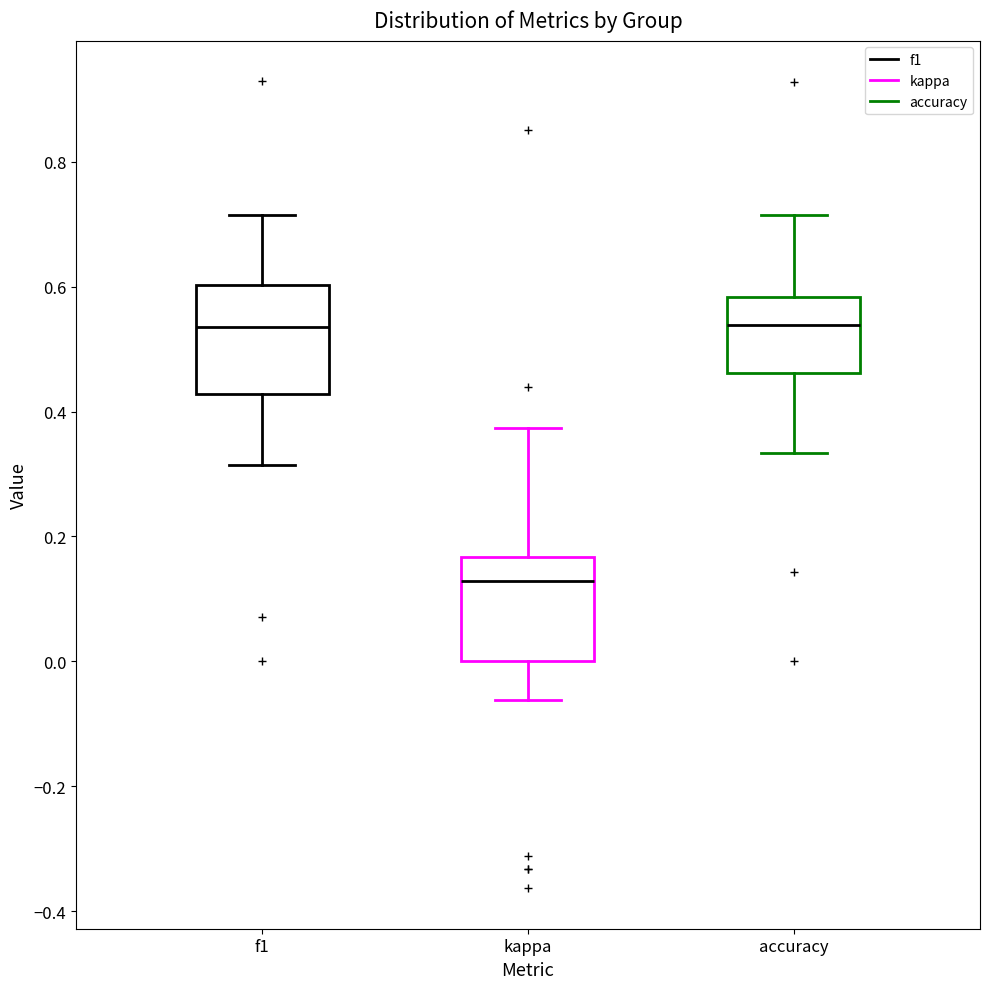

Reading left to right, transcribe this box plot: for each box, give where its median line is, the range the box spans, and where its two whiskers end, as read against the y-axis. The values are not printed on the chart, so give them approximately, as read against the axis.

f1: median 0.54, box 0.42 to 0.60, whiskers 0.32 to 0.72
kappa: median 0.12, box 0.00 to 0.16, whiskers -0.06 to 0.38
accuracy: median 0.54, box 0.46 to 0.58, whiskers 0.34 to 0.72